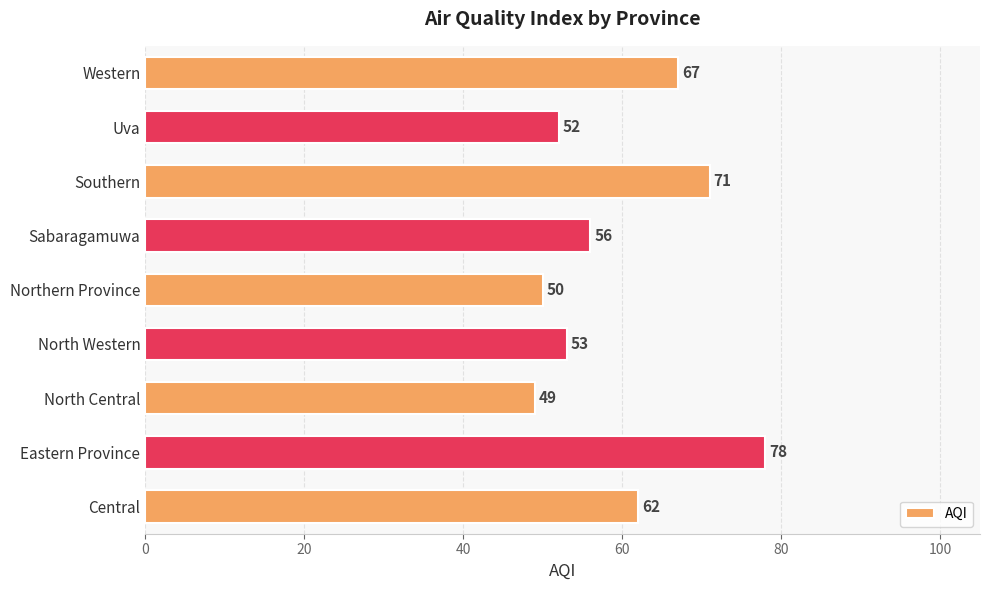

Are the bars grouped side by side (vs. stacked)?

No